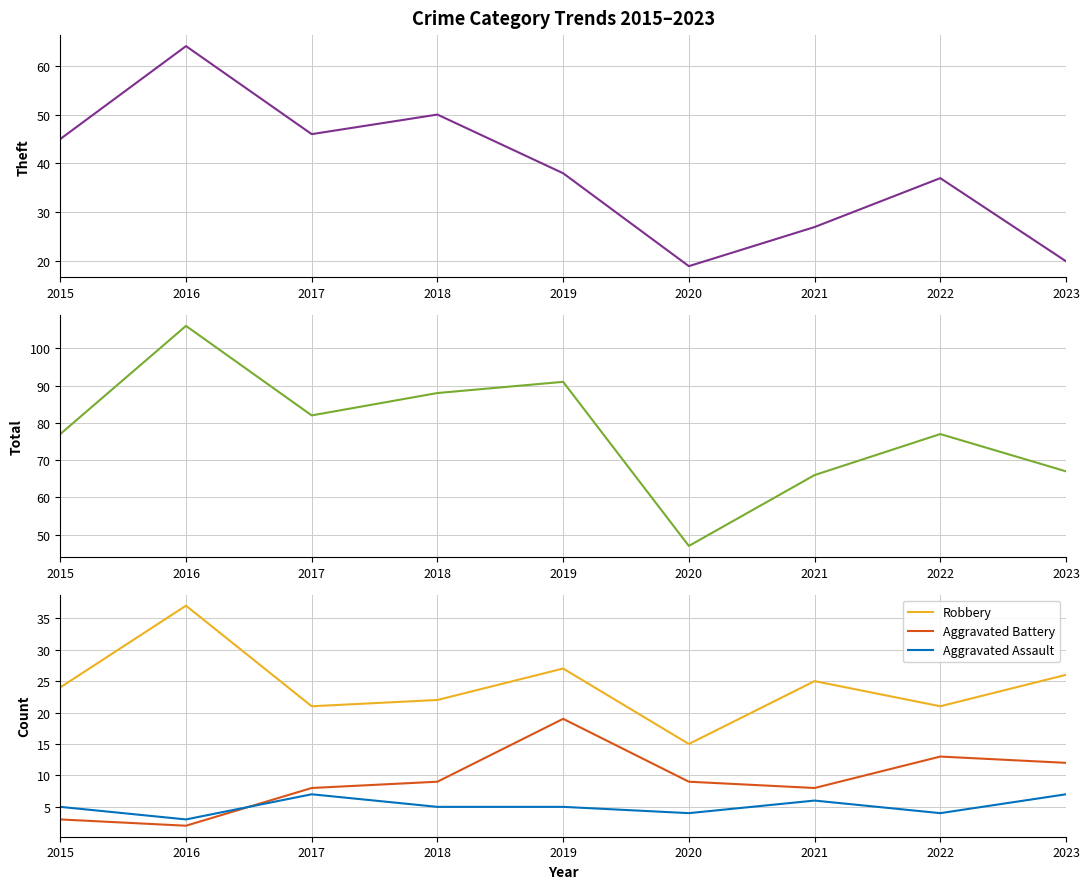

Does the chart have visible grid lines?

Yes